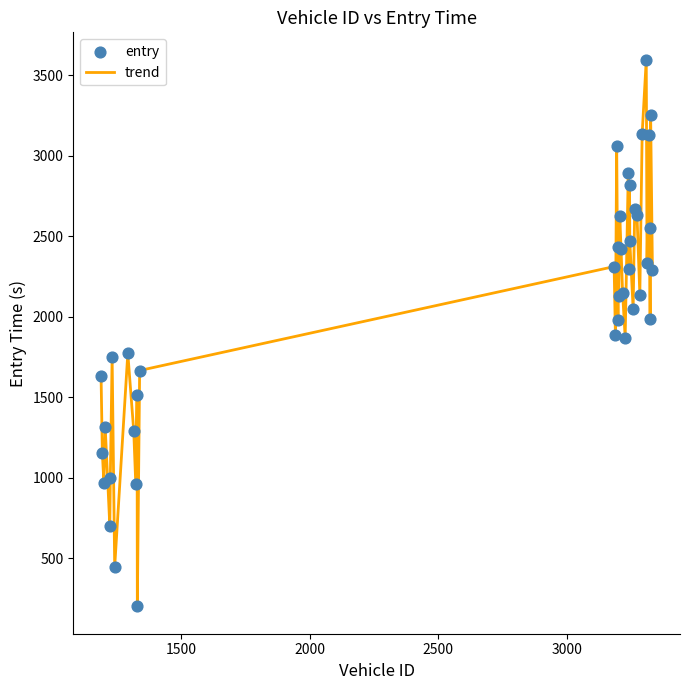

What is the maximum value shown in the chart?

3598